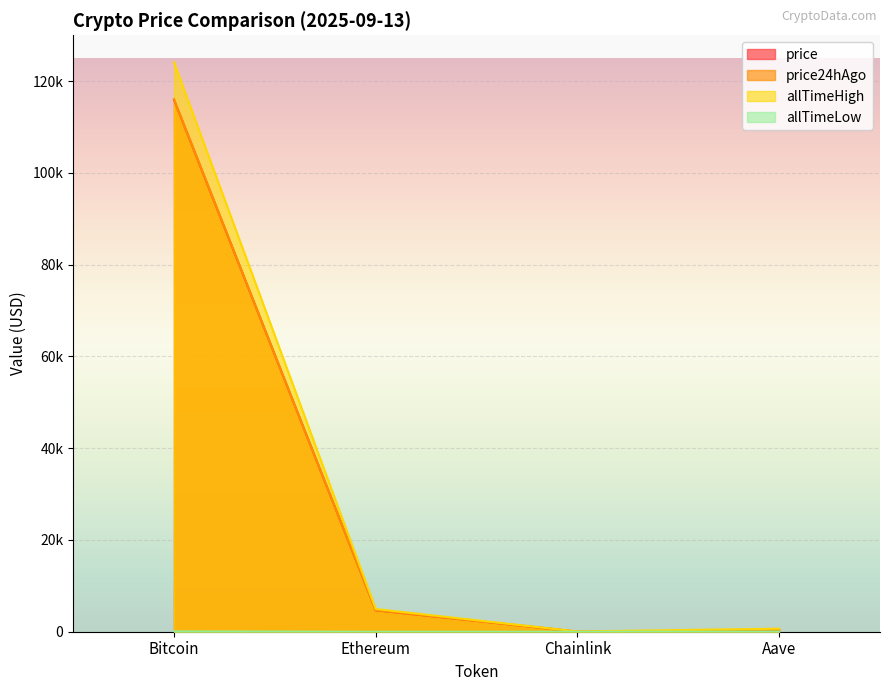

What is the sum of all allTimeHigh values?

129788.4